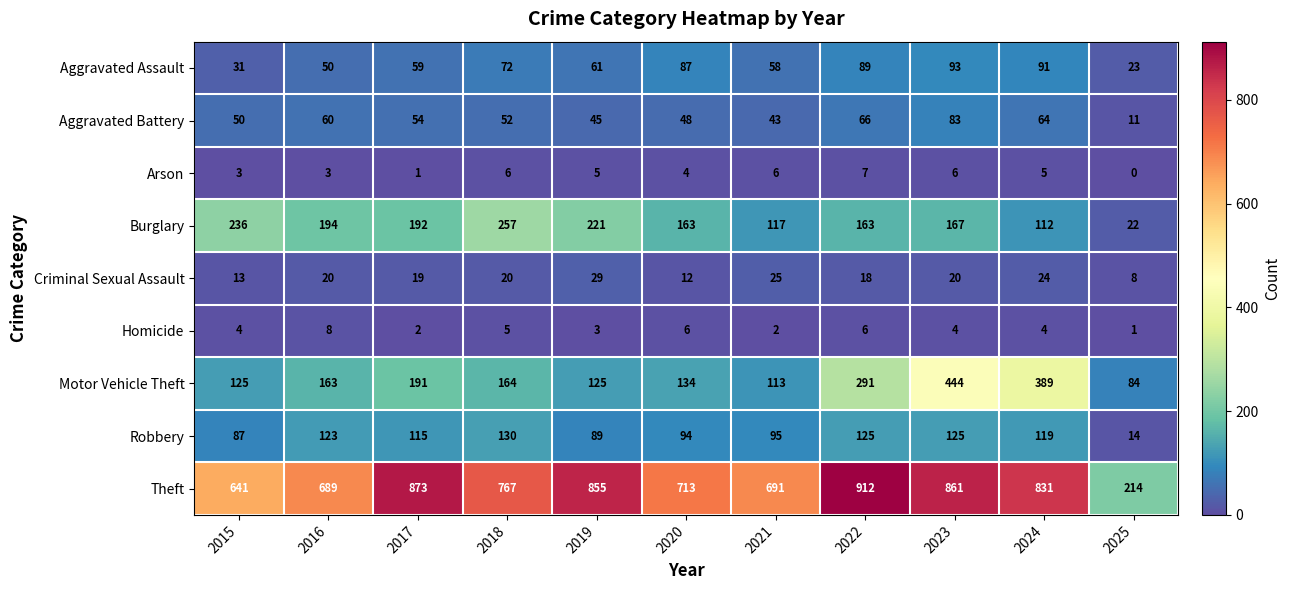

At which label does Arson first exceed 5?

2018